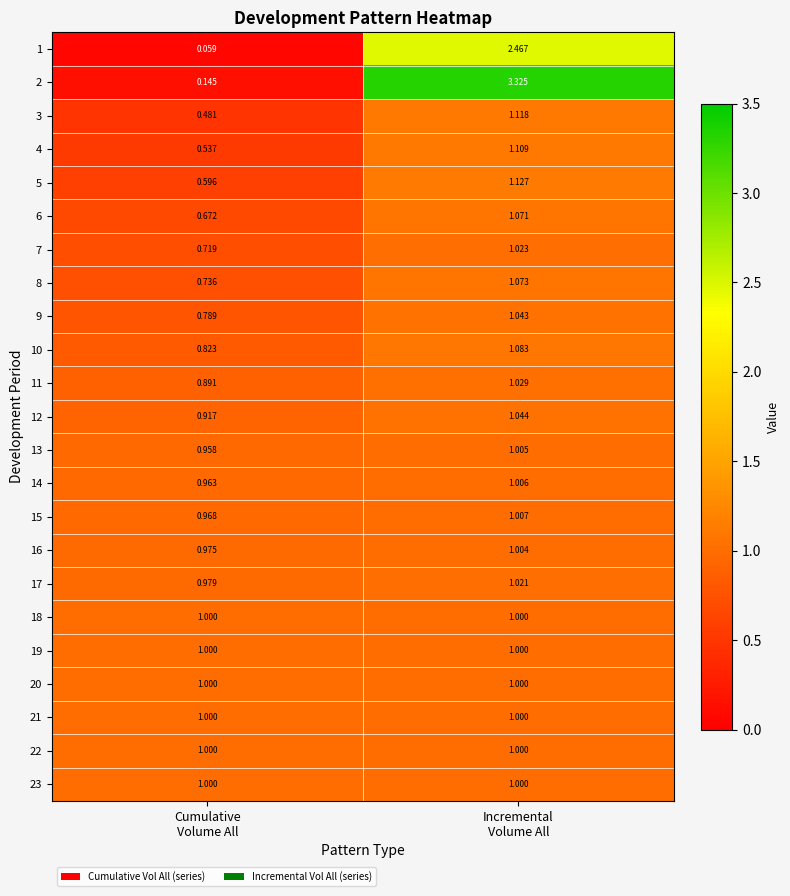

How many categories are shown in the chart?

2